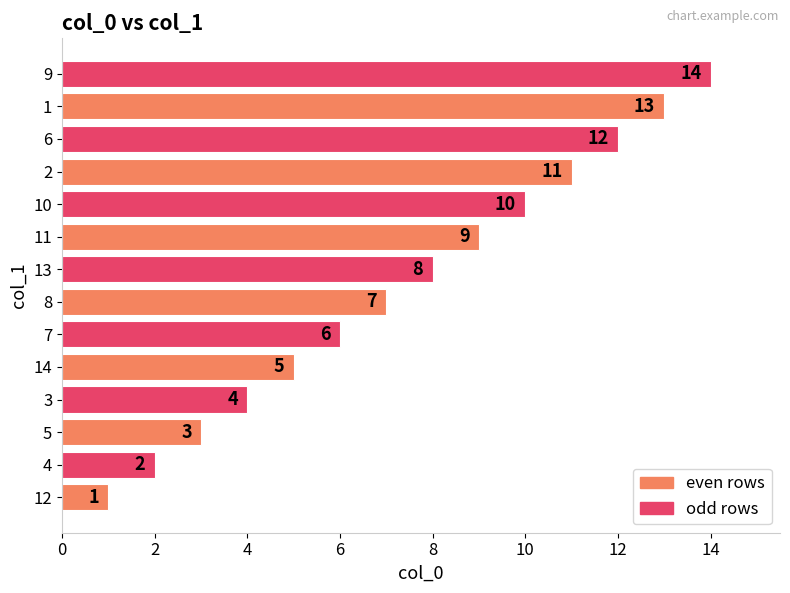

Is it true that the value at 7 is 6?

True